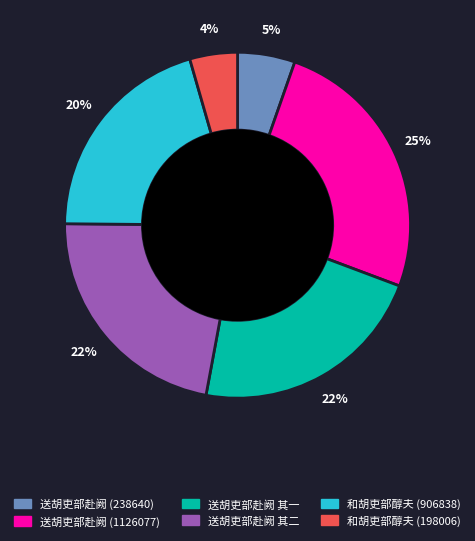

Does 送胡吏部赴阙 (238640) represent more than half of the total?

No